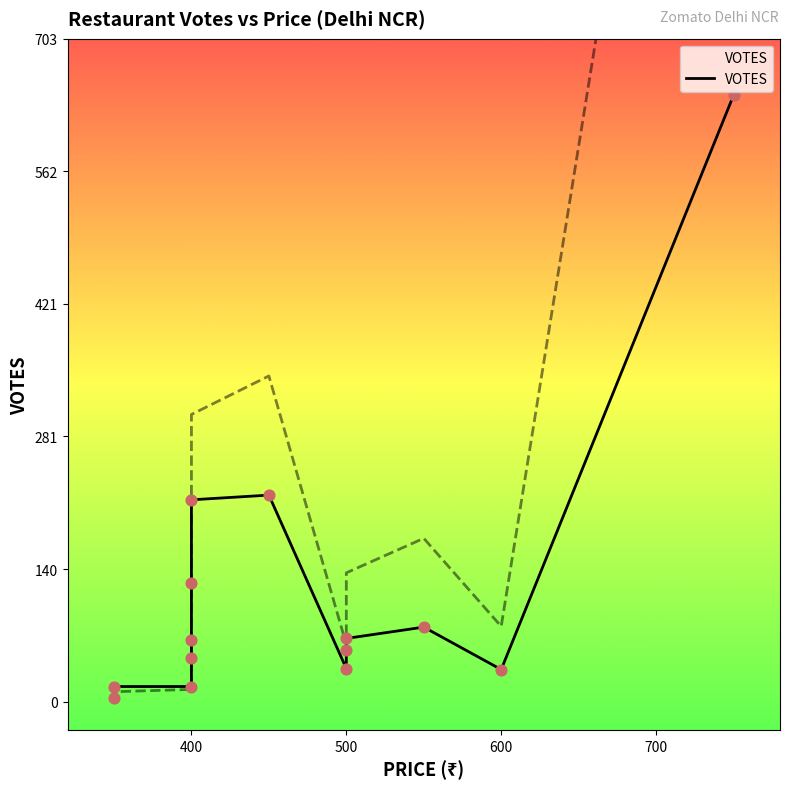

What is the ratio of the value at 400 to the value at 500?

3.2